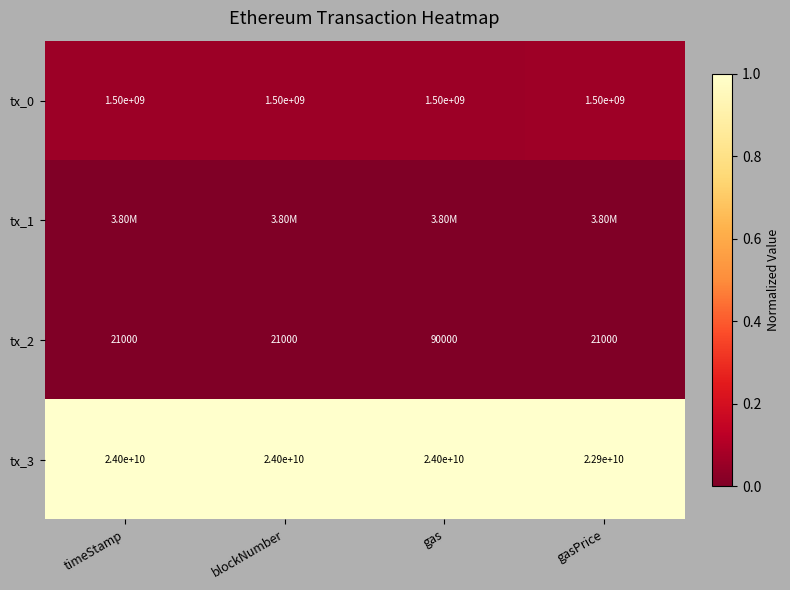

Is the value of tx_3 at gasPrice greater than the value of tx_0 at gasPrice?

Yes